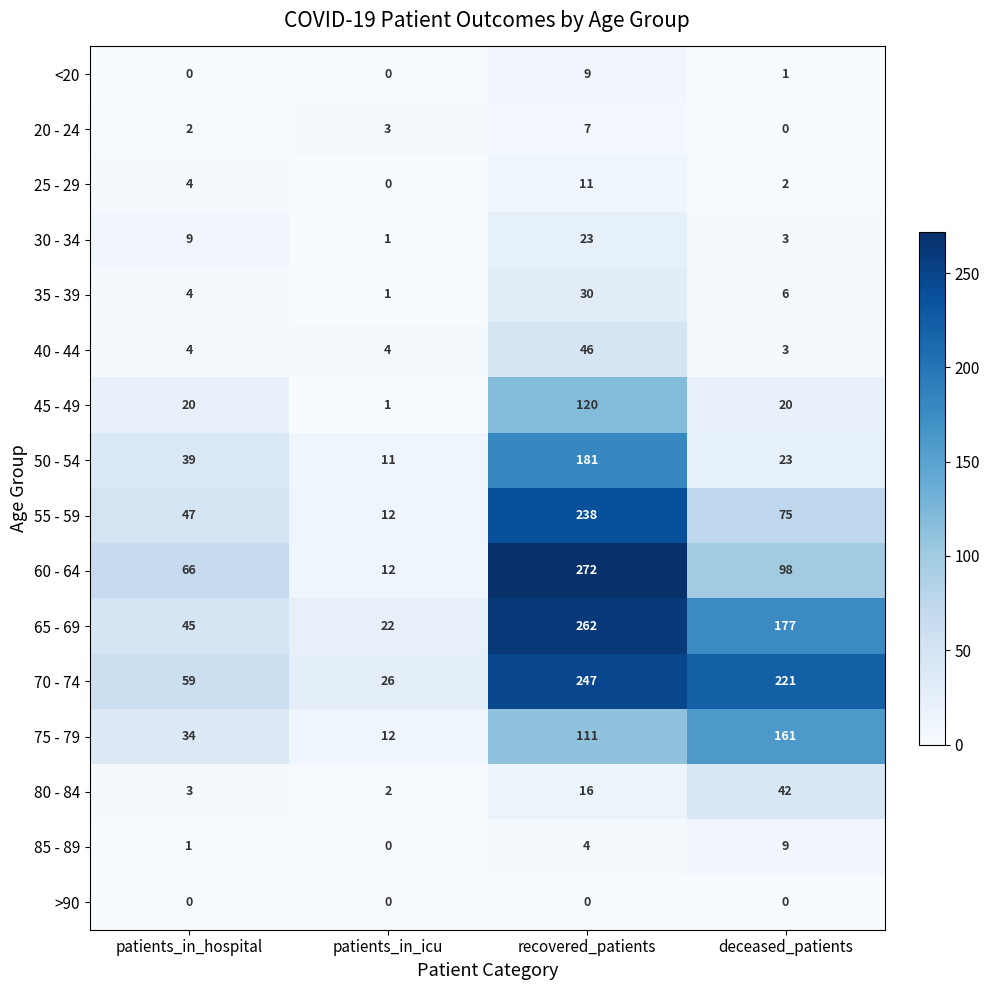

At which category is the sum across all series the highest?

recovered_patients